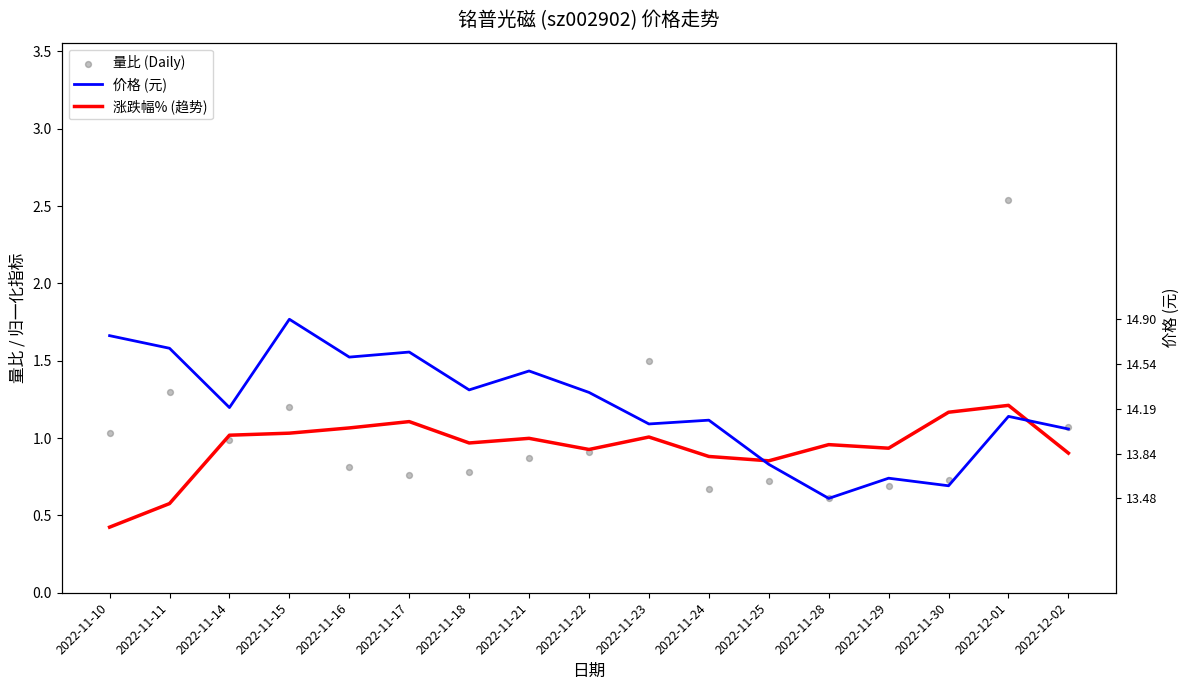

What are all the series names shown in the legend?

价格 (元), 涨跌幅% (趋势), 量比 (Daily)